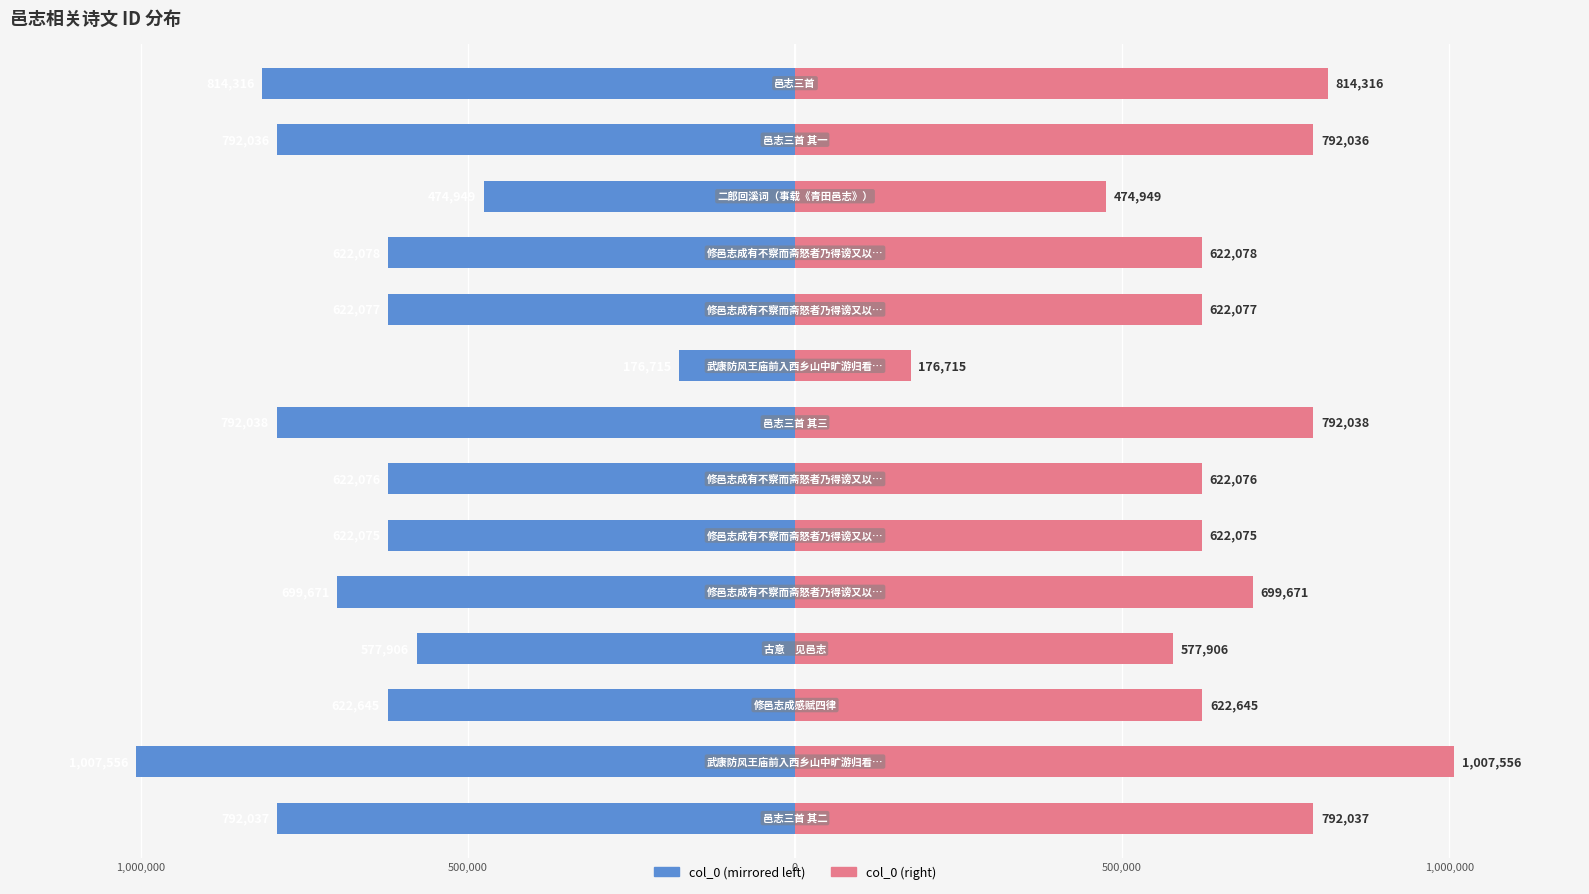

What is the maximum value for col_0 (right)?

1007556